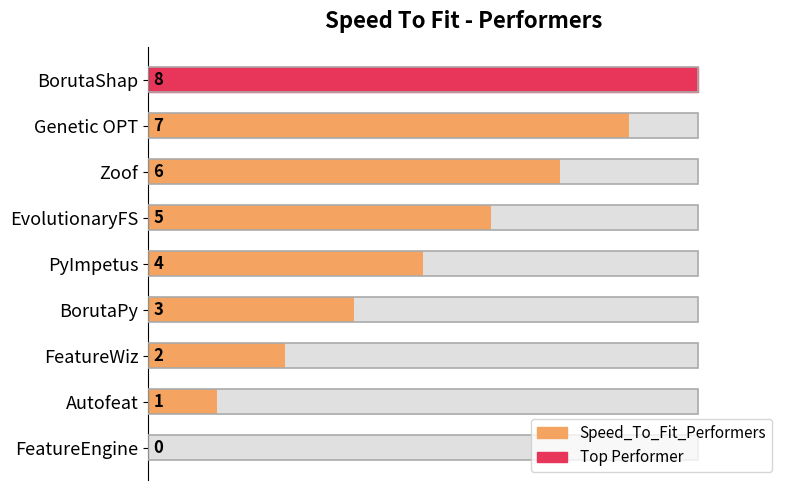

How many data points does each series have?

9